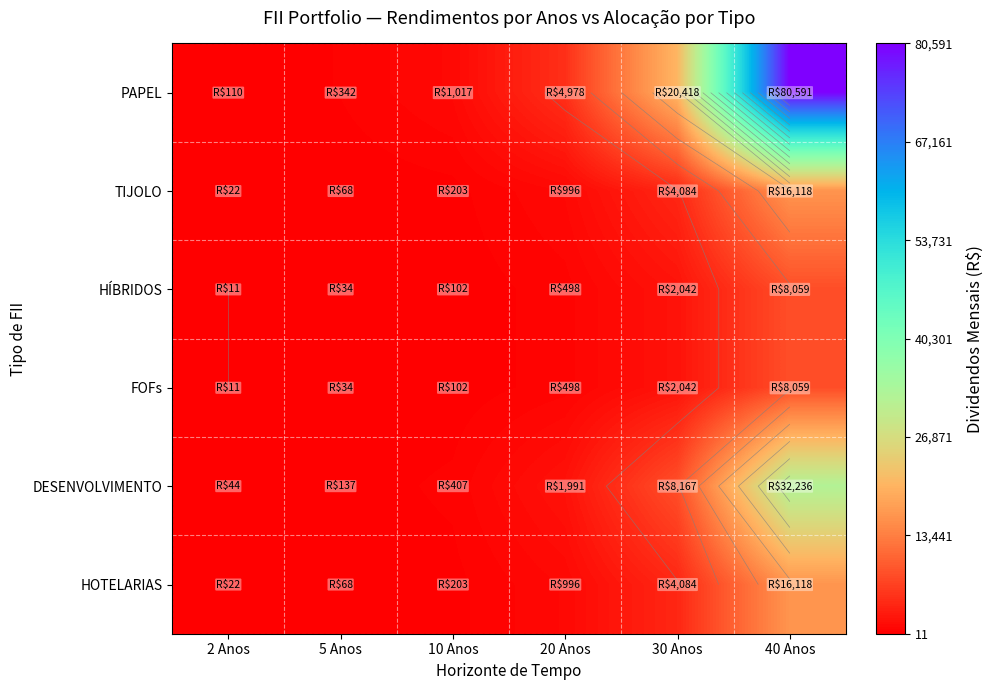

What is the sum of the HÍBRIDOS values at 2 Anos and 30 Anos?

2052.8